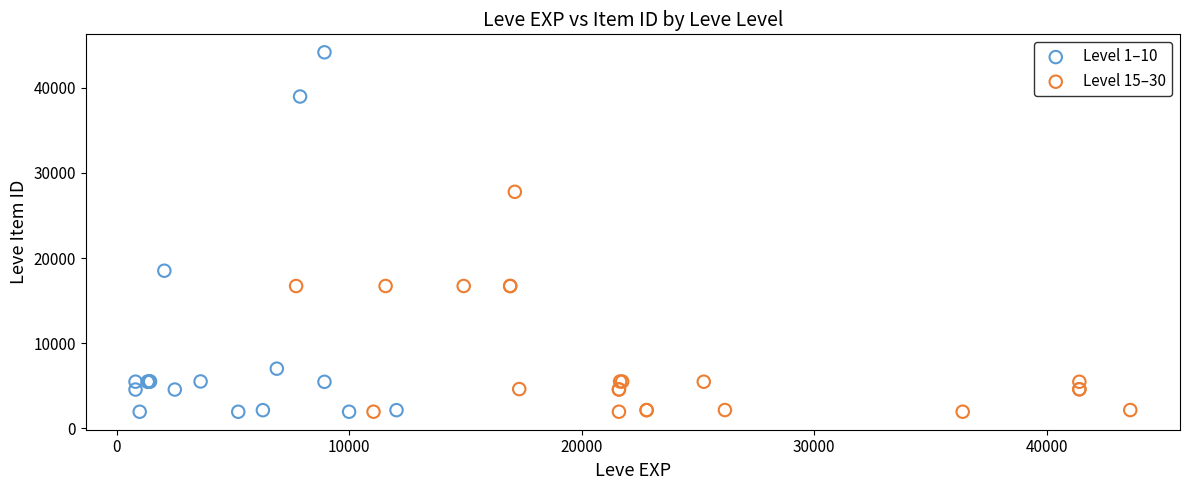

What are all the series names shown in the legend?

Level 1–10, Level 15–30